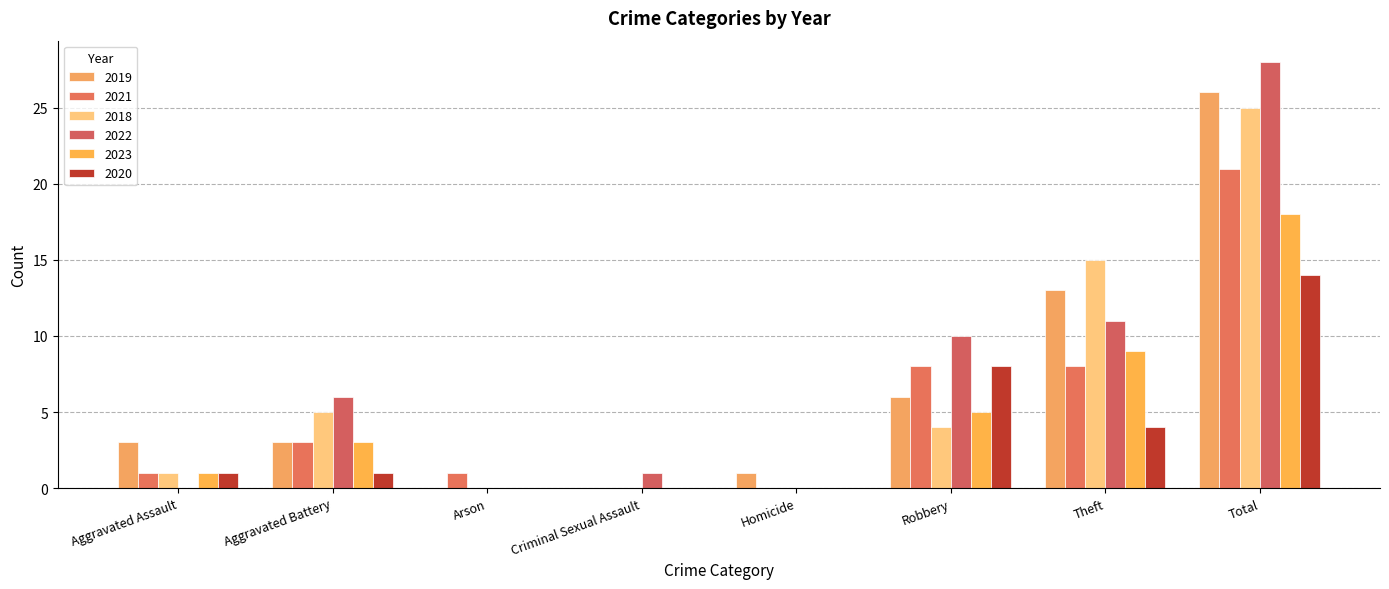

Is it true that 2023 equals 0 at Arson?

True